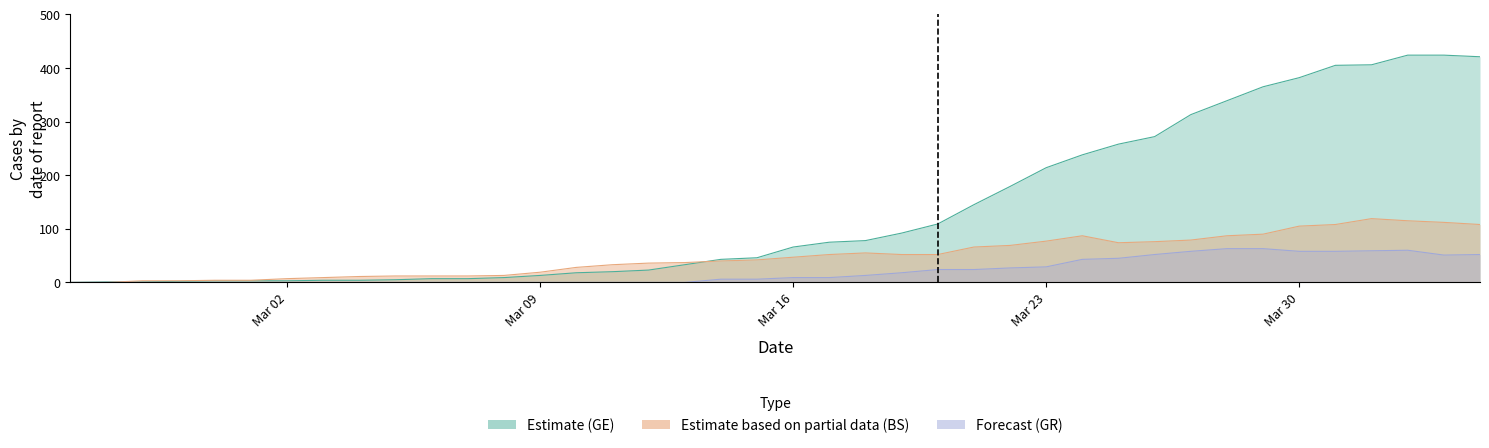

What is the greatest value displayed?

424